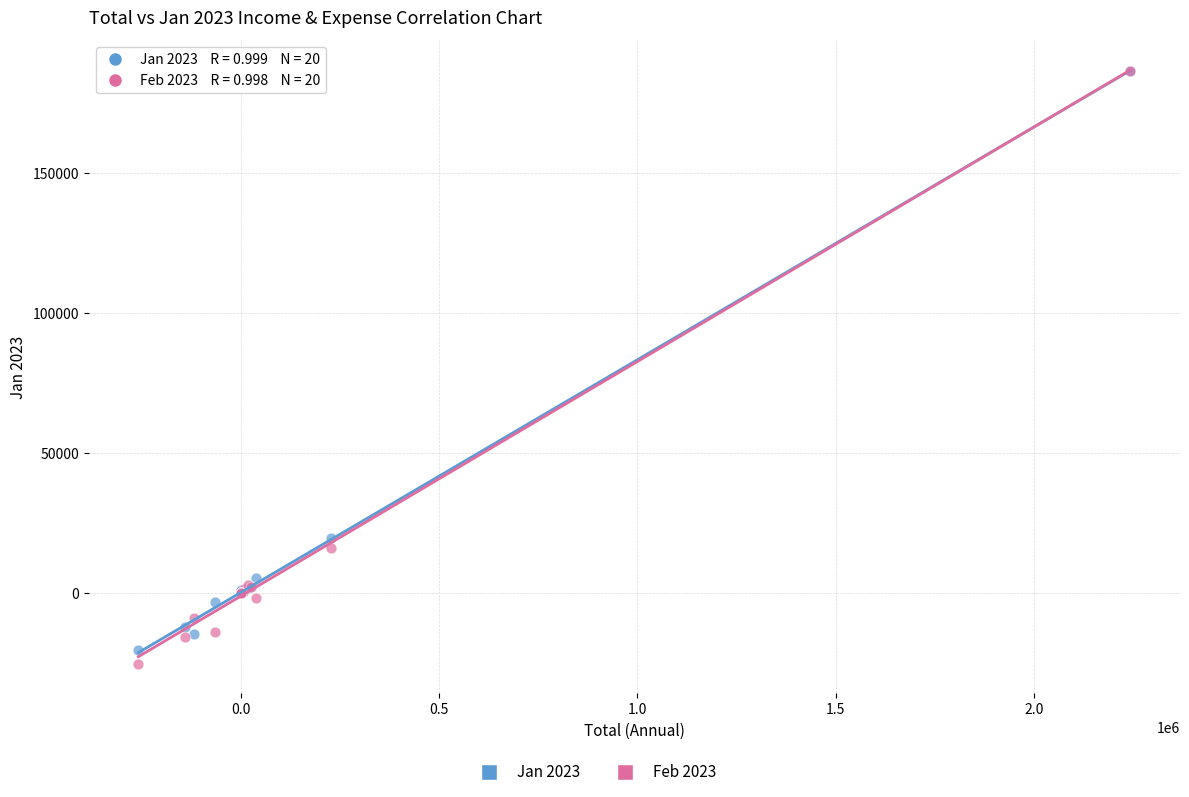

Across all series, what Y value is closest to 80603?

19500.0